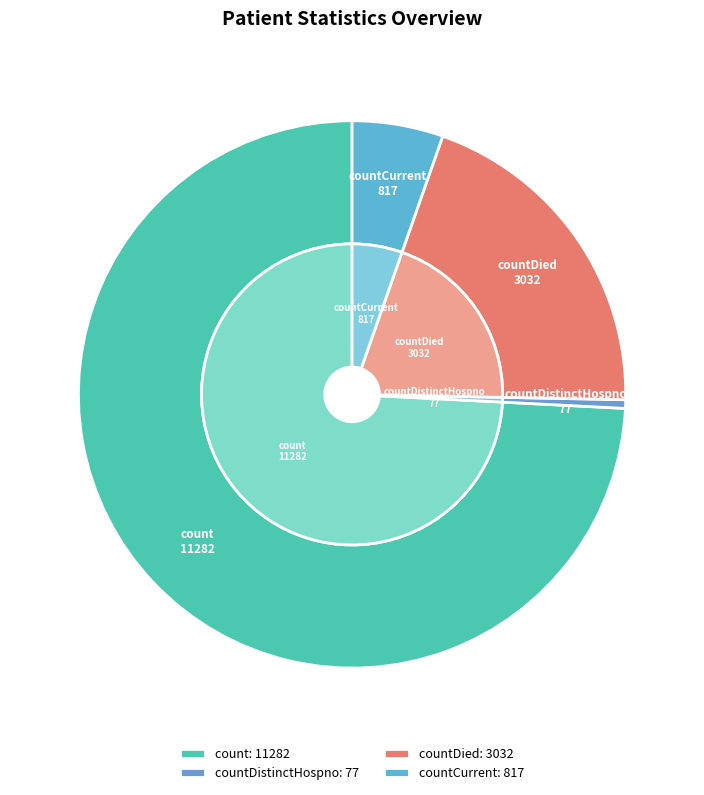

How many segments does this pie chart have?

4